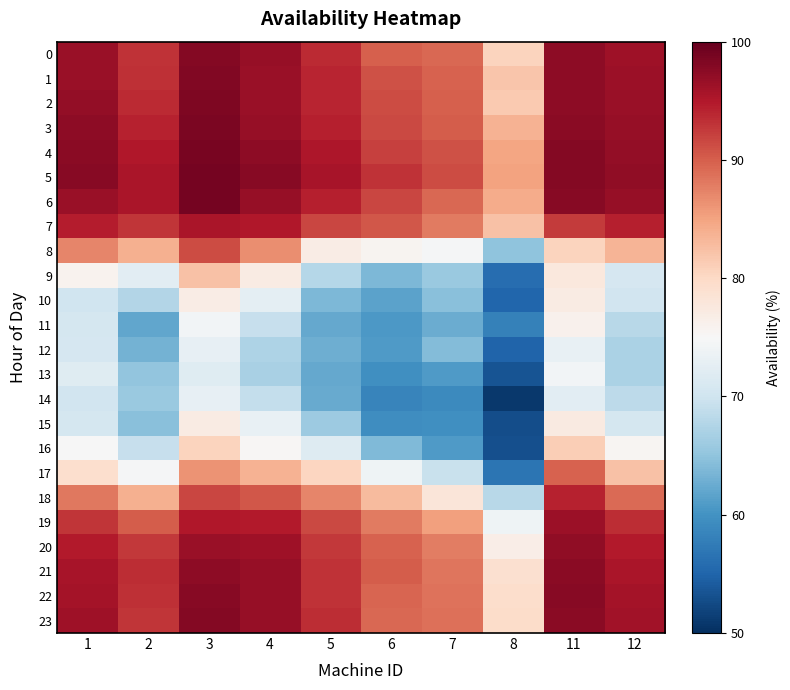

How many distinct data groups are displayed?

24